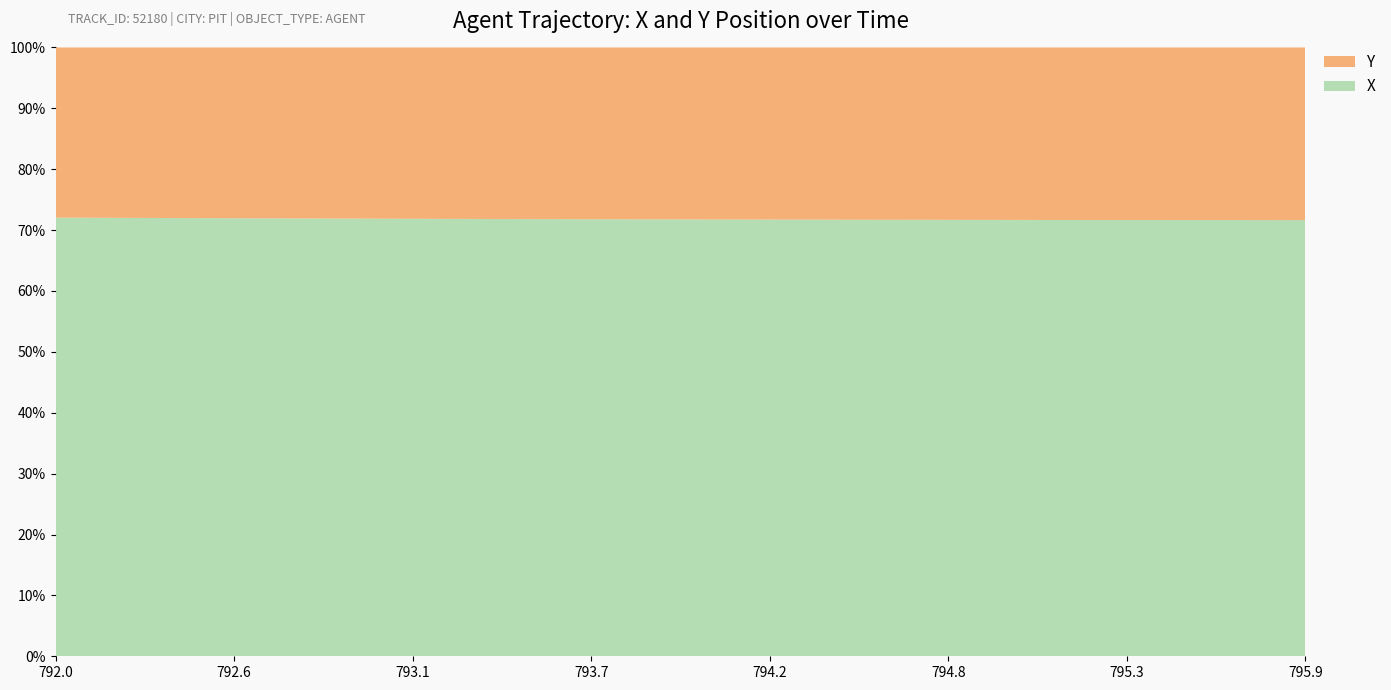

Reading left to right, extract all data points from this chart.

X: 1512.2	1511.3	1510.4	1509.5	1508.5	1507.6	1506.7	1505.8	1504.9	1503.9	1503.0	1502.1	1501.2	1500.2	1499.3	1498.4	1497.5	1496.5	1495.6	1494.7	1493.7	1492.8	1491.9	1490.9	1490.0	1489.1	1488.2	1487.2	1486.3	1485.4	1484.4	1483.5	1482.6	1481.7	1480.7	1479.8	1478.9	1478.0	1477.0	1476.1
Y: 586.7	586.9	587.1	587.3	587.5	587.7	587.8	587.9	588.0	588.1	588.2	588.3	588.3	588.4	588.4	588.4	588.4	588.4	588.3	588.3	588.2	588.2	588.1	588.0	587.8	587.7	587.5	587.4	587.2	587.0	586.8	586.6	586.4	586.1	585.9	585.6	585.3	585.0	584.7	584.4